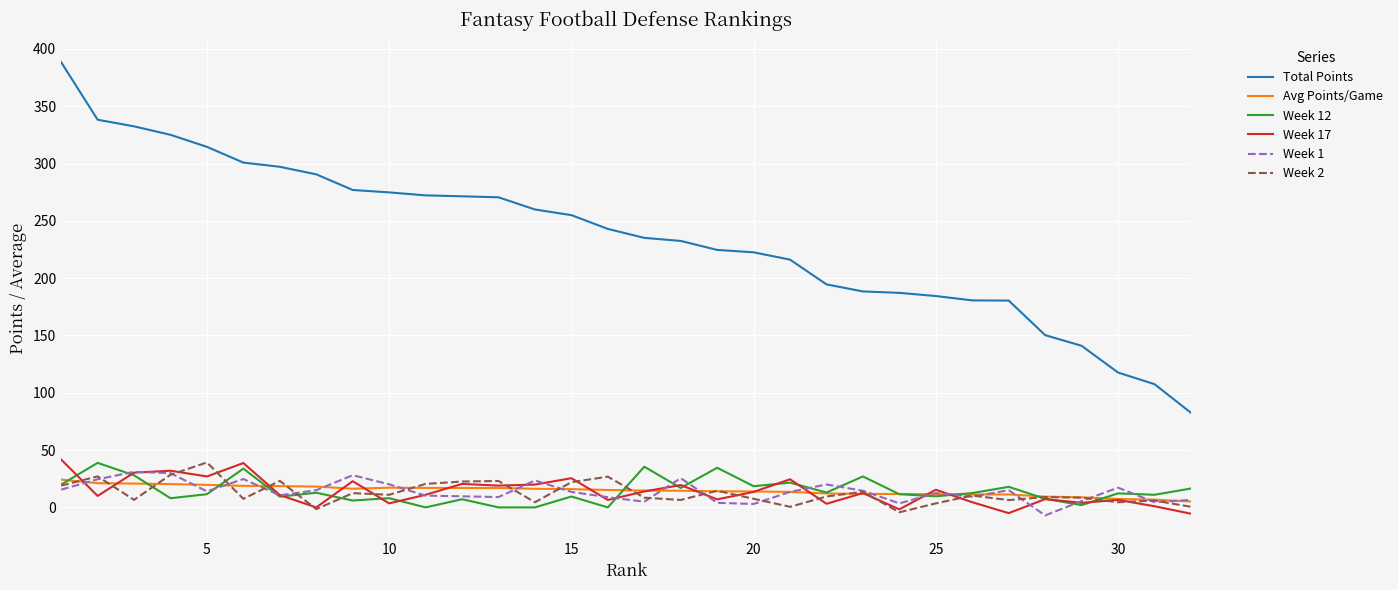

True or false: Total Points and Avg Points/Game intersect in this chart.

False